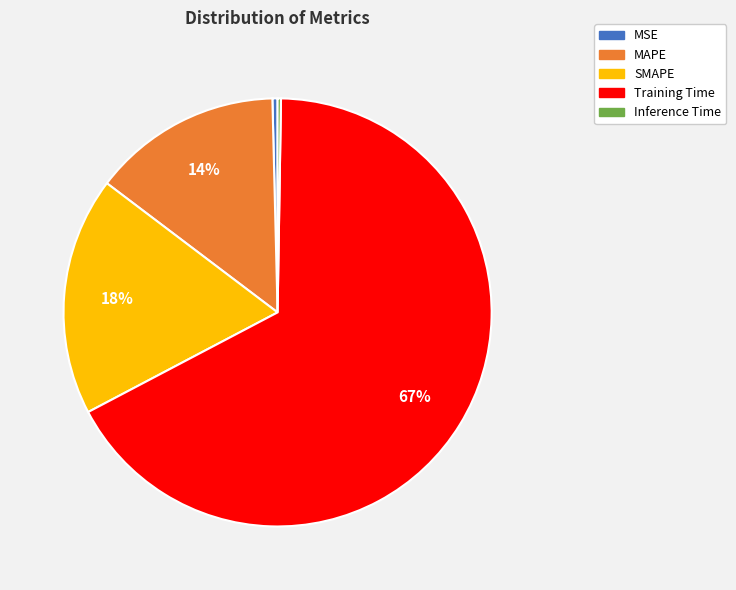

What is the majority slice?

Training Time